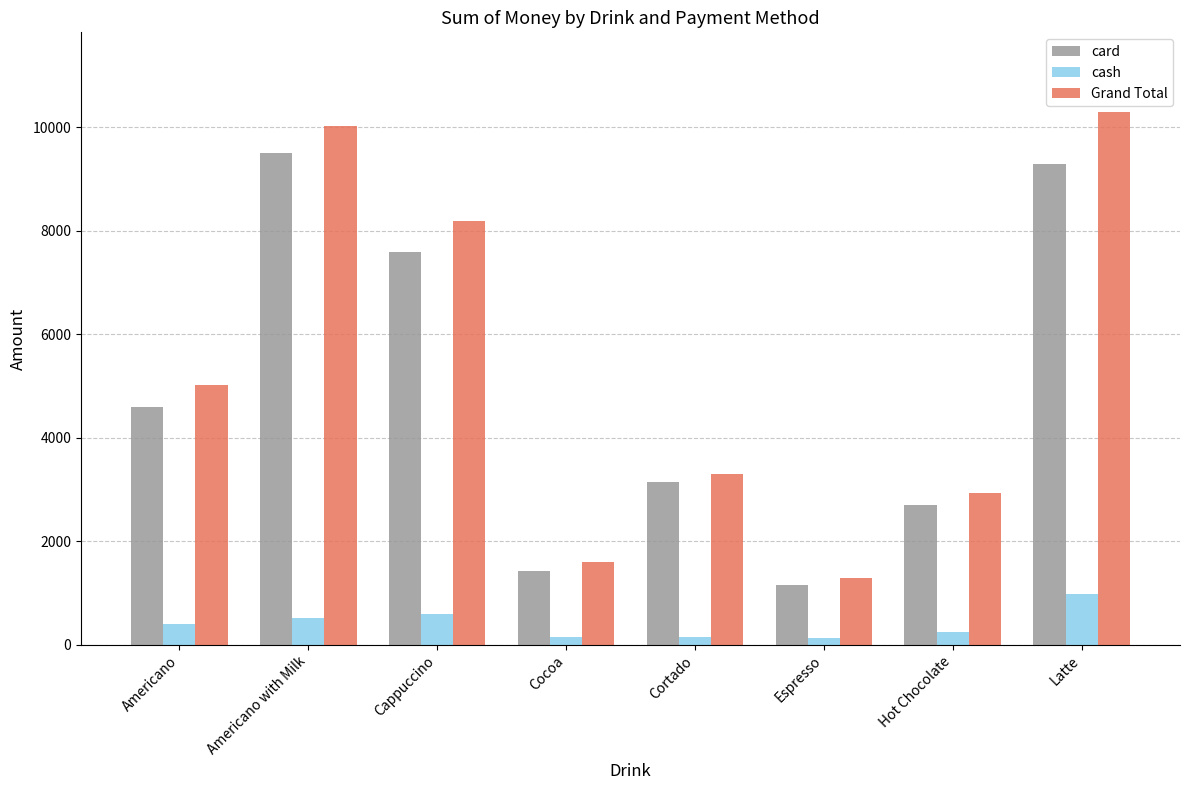

List the series in order of their peak value, highest first.

Grand Total, card, cash